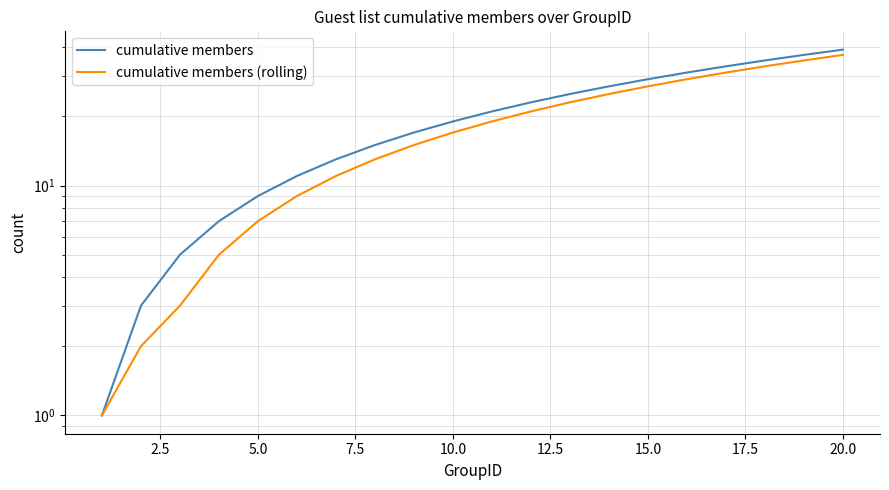

List the series in order of their peak value, lowest first.

cumulative members (rolling), cumulative members